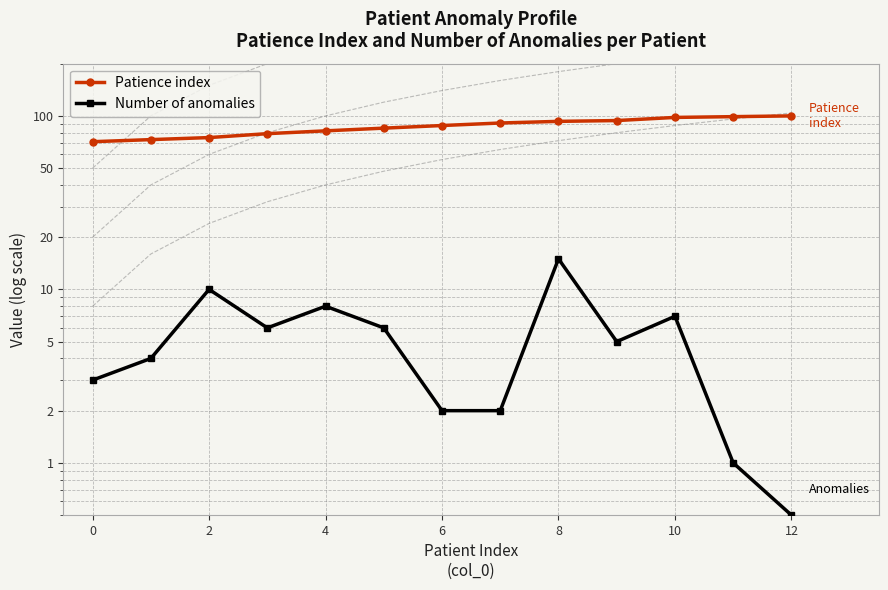

The Patience index series shows 94.0 at 9. True or false?

True